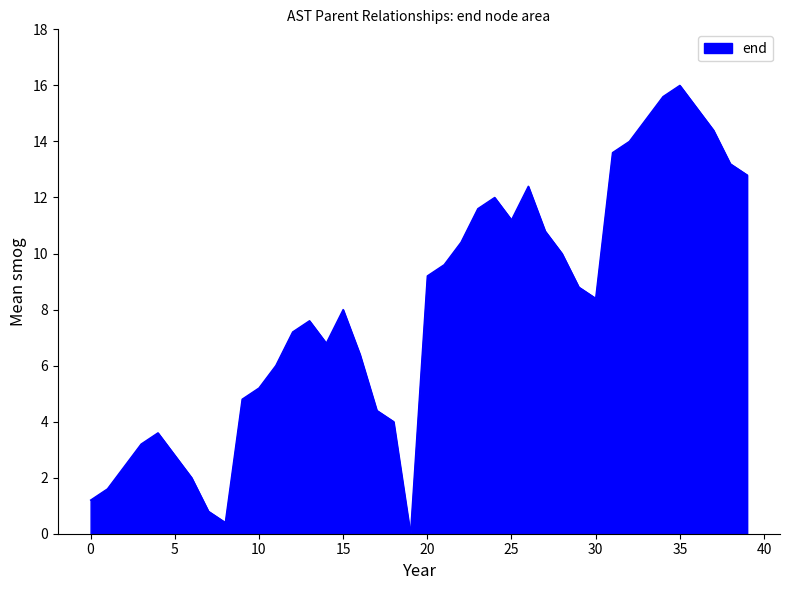

What is the difference between the maximum and minimum values?

16.0